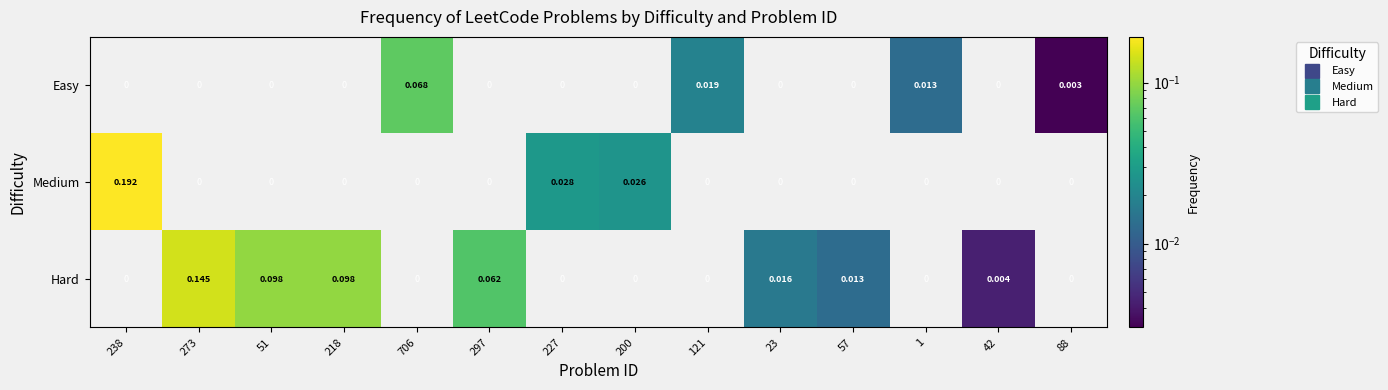

Rank the series by their maximum value, from highest to lowest.

Medium, Hard, Easy